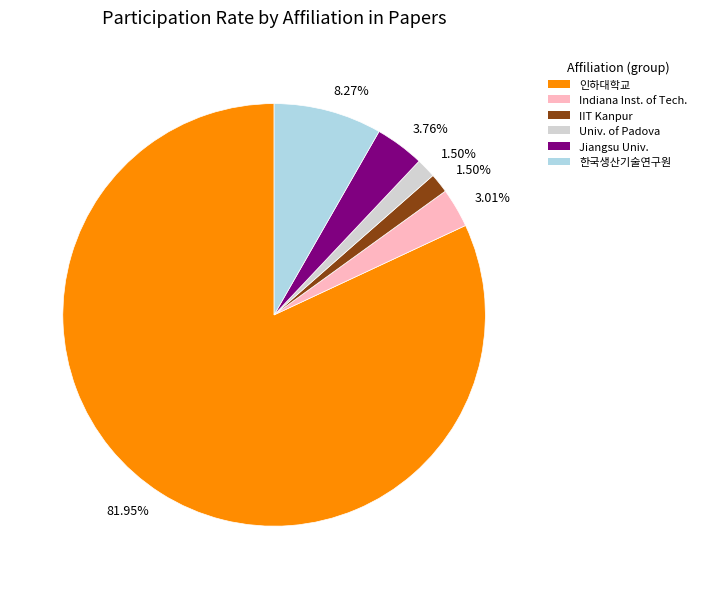

Is there any slice that represents more than half of the pie?

Yes